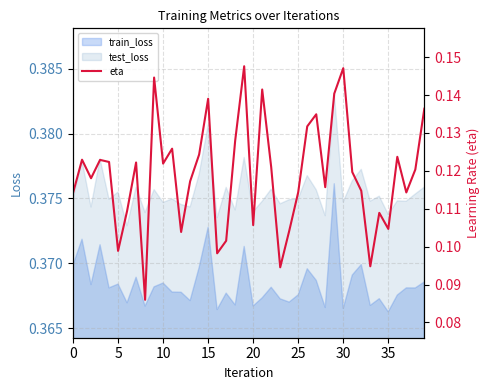

True or false: the data shows 0.2 at 17.

False